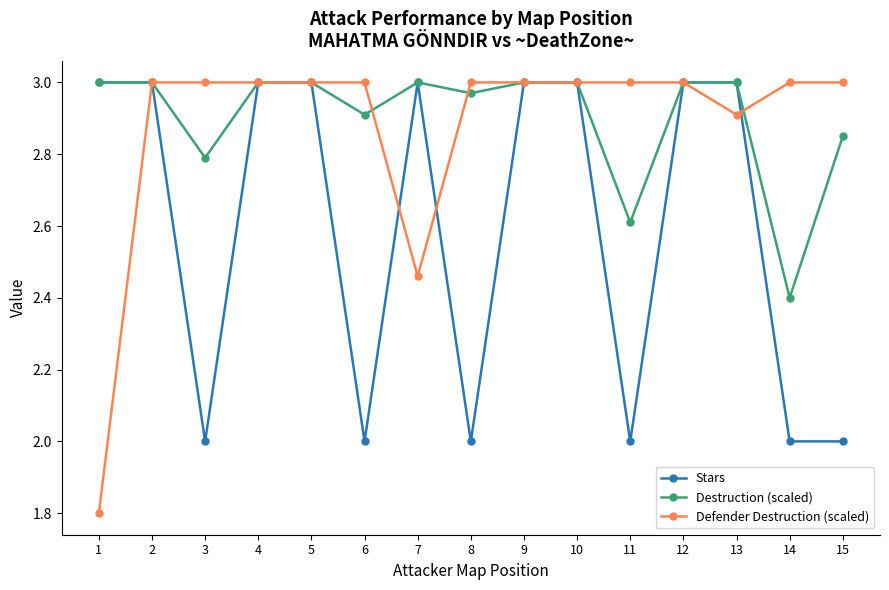

What is the sum of the Defender Destruction (scaled) values at 10 and 2?

6.0